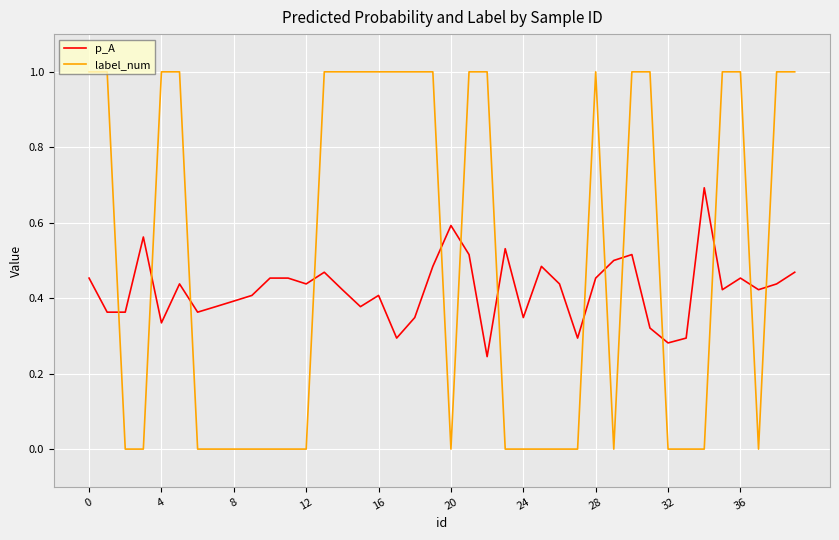

List the series in order of their peak value, highest first.

label_num, p_A